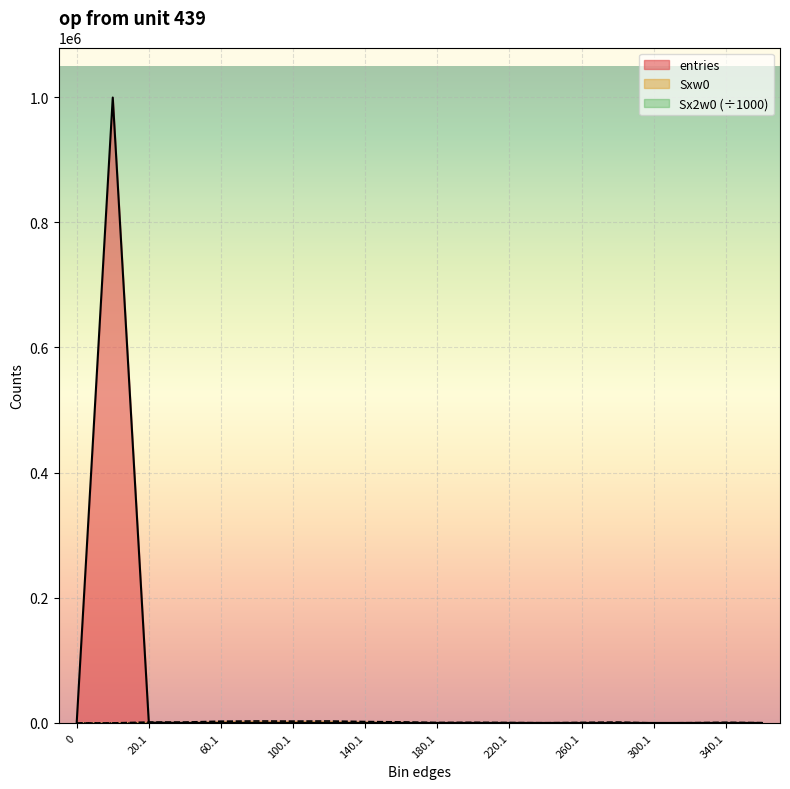

Reading right to left, what are all the values shown in this chart?

entries: 360.1=1.0	340.1=3.0	320.1=1.0	300.1=0.0	280.1=5.0	260.1=3.0	240.1=1.0	220.1=3.0	200.1=5.0	180.1=4.0	160.1=11.0	140.1=17.0	120.1=28.0	100.1=32.0	80.1=43.0	60.1=54.0	40.1=44.0	20.1=404.0	0.9=999340.0	0=0.0
Sxw0: 360.1=348.0	340.1=989.0	320.1=319.0	300.1=0.0	280.1=1363.0	260.1=760.0	240.1=232.0	220.1=625.0	200.1=937.0	180.1=681.0	160.1=1652.0	140.1=2186.0	120.1=3062.0	100.1=2884.0	80.1=3072.0	60.1=2746.0	40.1=1392.0	20.1=1394.0	0.9=0.0	0=0.0
Sx2w0: 360.1=121.1	340.1=326.1	320.1=101.8	300.1=0.0	280.1=371.7	260.1=192.6	240.1=53.8	220.1=130.2	200.1=175.7	180.1=116.2	160.1=248.4	140.1=281.5	120.1=335.8	100.1=260.9	80.1=220.7	60.1=141.4	40.1=45.8	20.1=9.8	0.9=0.0	0=0.0